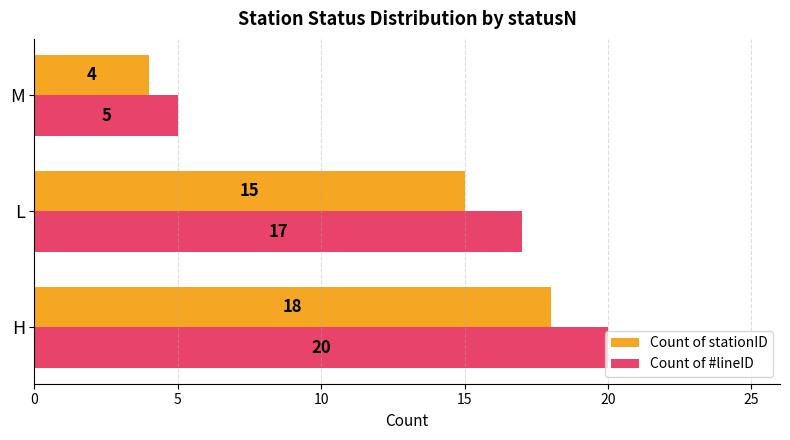

What are all the series names shown in the legend?

Count of stationID, Count of #lineID